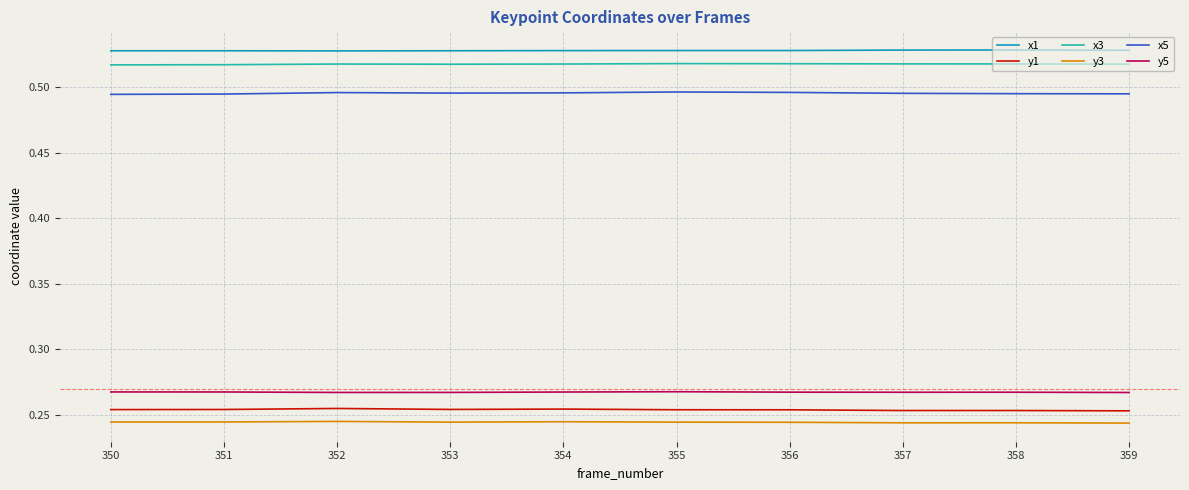

True or false: y1 has a value of 0.1 at 358.

False